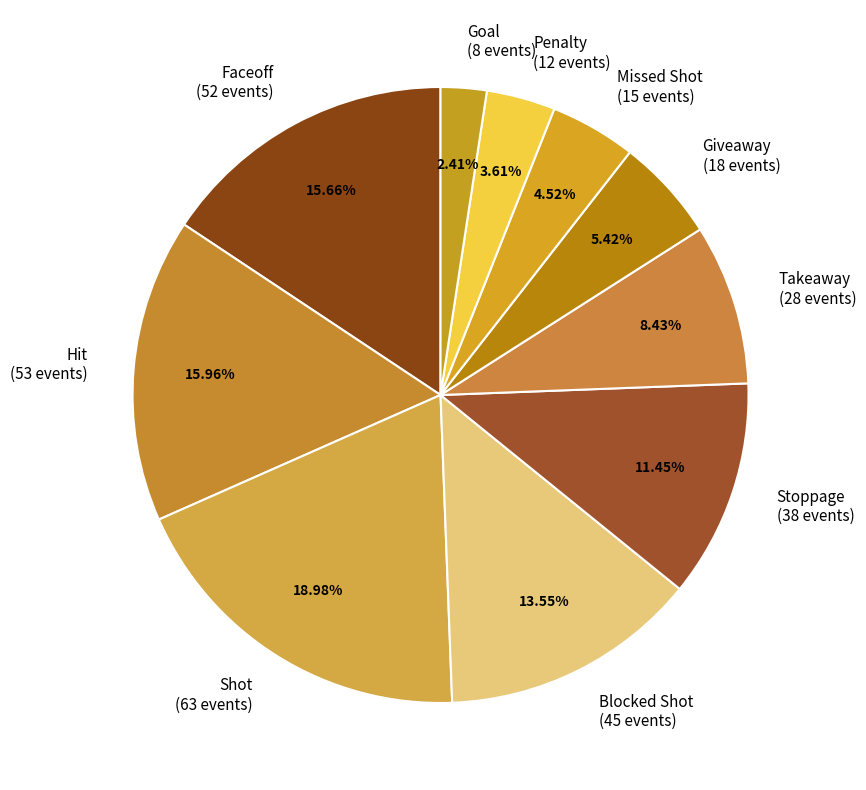

Is it true that Goal is 2% of the pie?

True